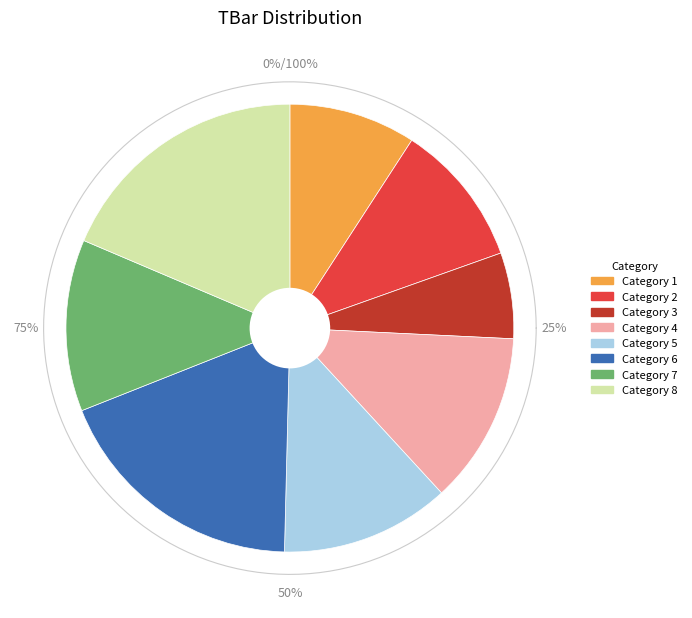

Rank the categories by value from lowest to highest.

3, 1, 2, 5, 4, 7, 6, 8